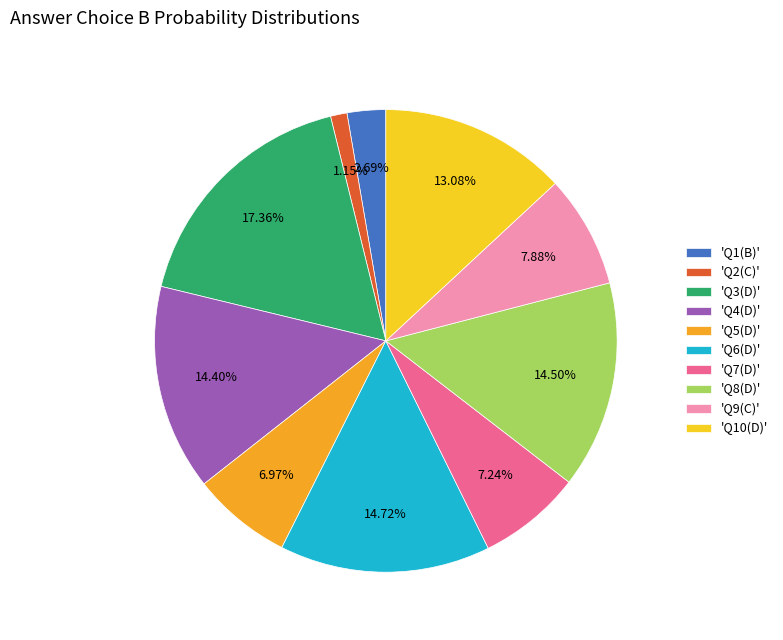

Does 'Q5(D)' represent more than half of the total?

No